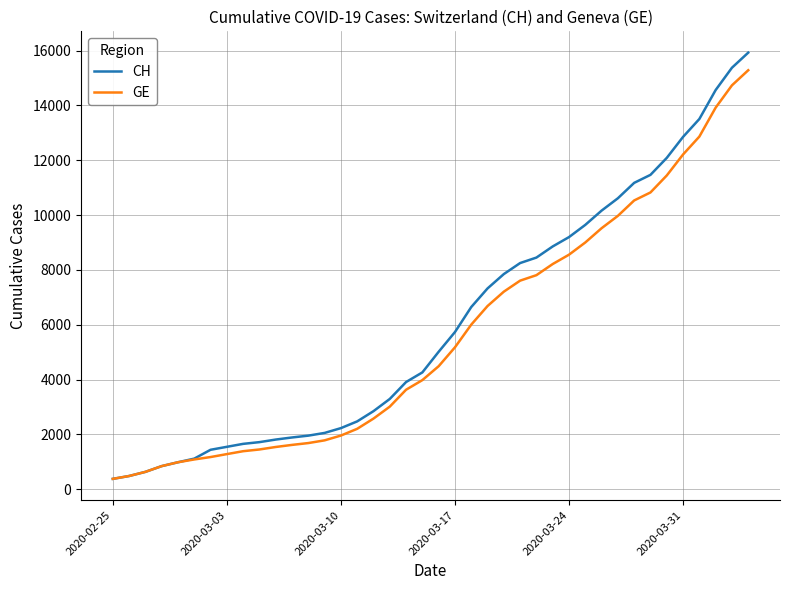

What is the highest value of the GE series?

15284